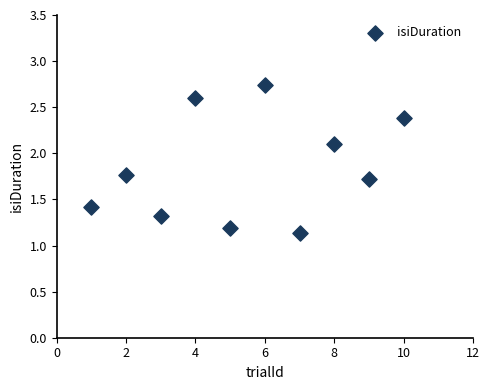

What Y value in the scatter plot is closest to 1?

1.1